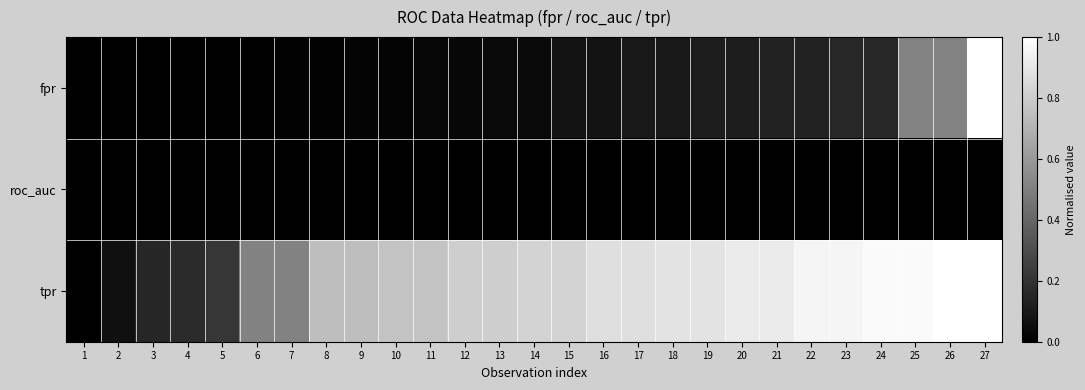

At which category does the chart reach its minimum across all series?

1